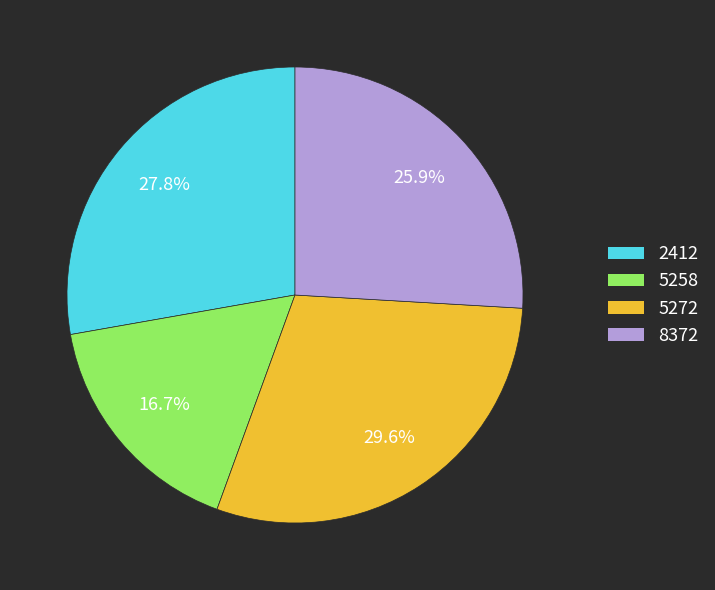

The 5272 slice represents 38% of the pie. True or false?

False